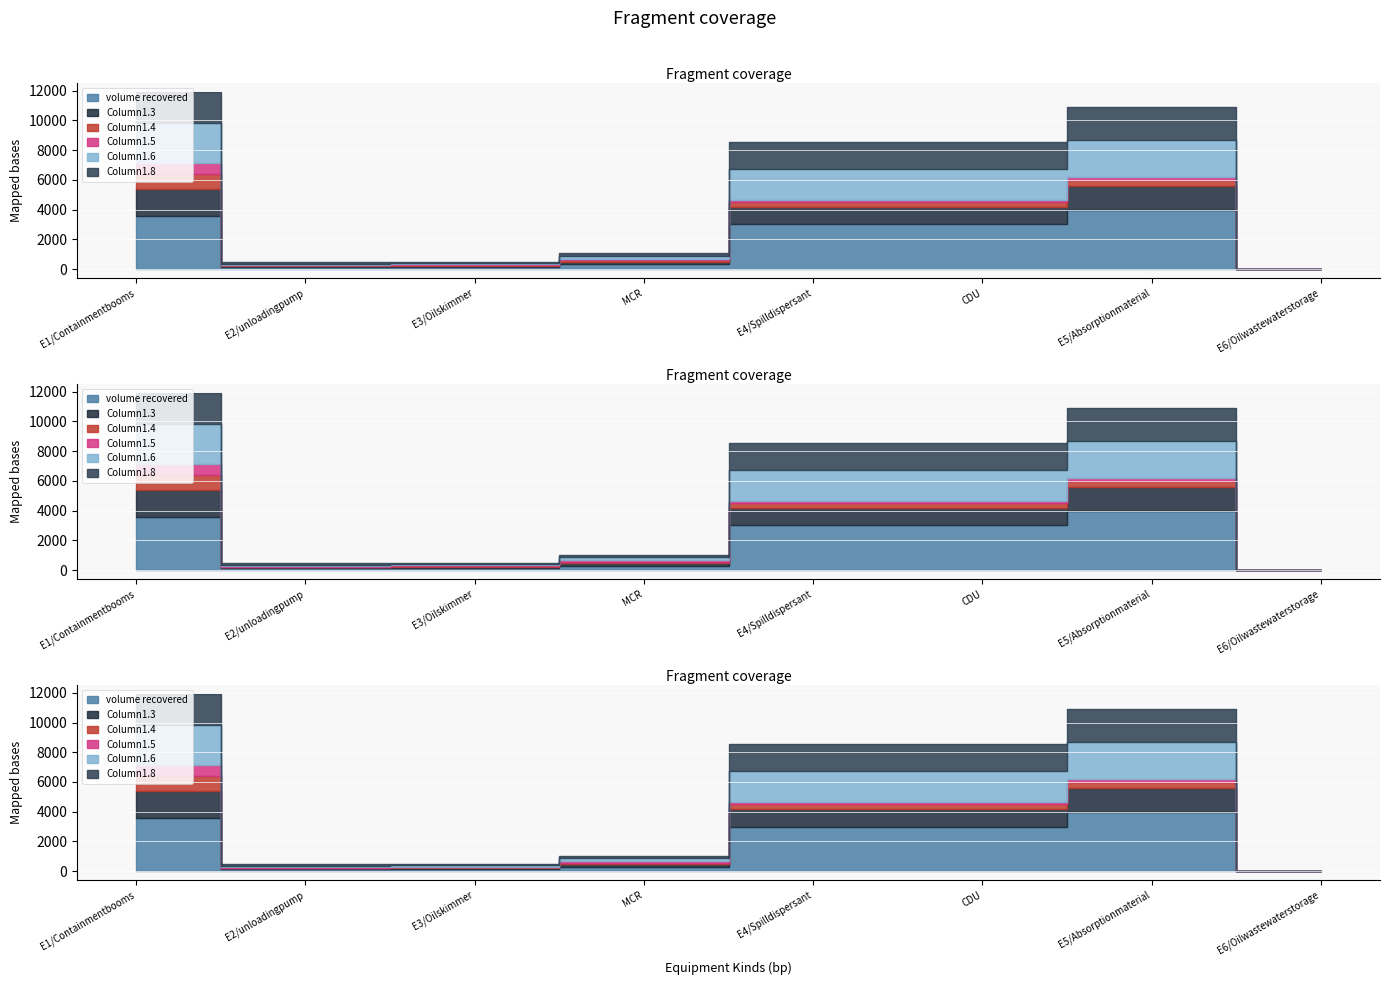

True or false: Column1.8 has a value of 1800.0 at CDU.

True